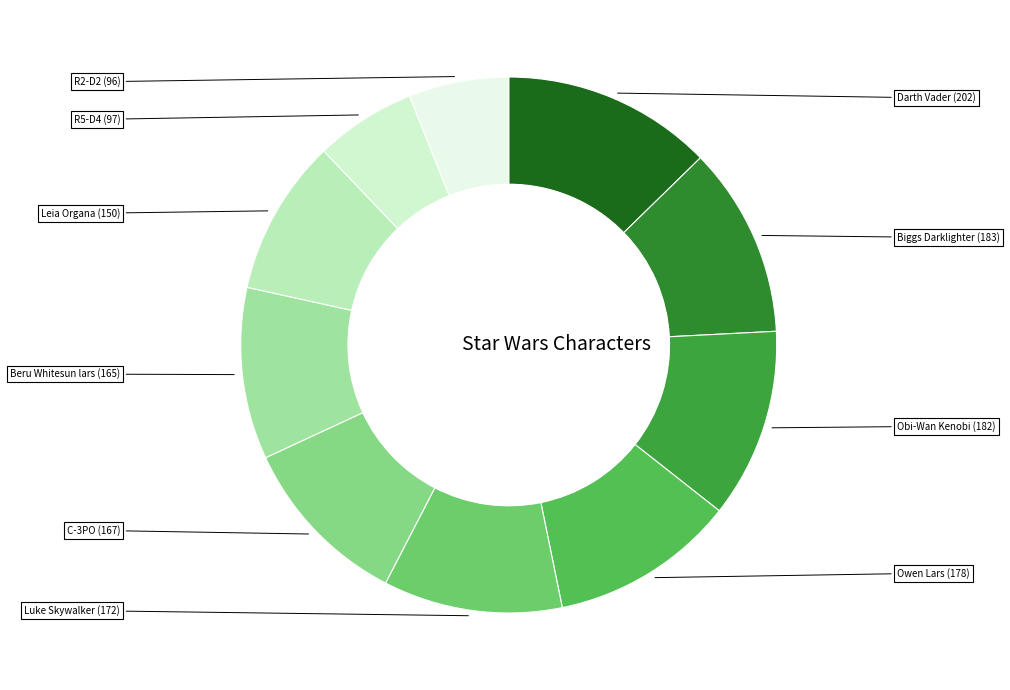

Is it true that C-3PO is 10% of the pie?

True